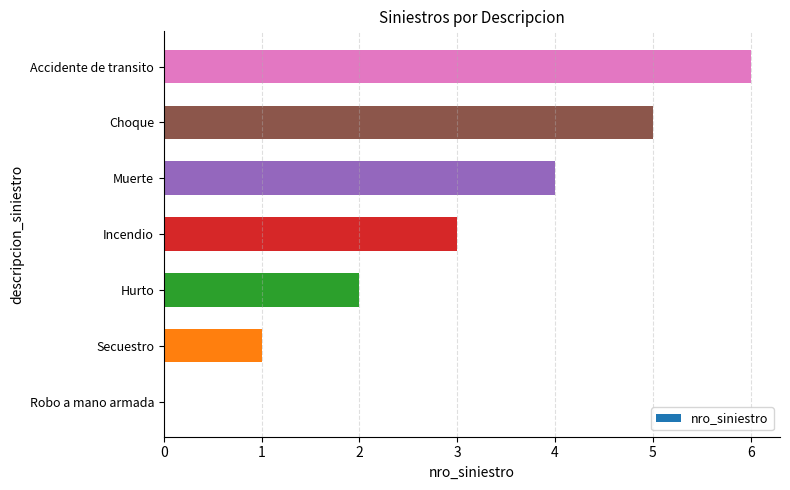

The value at Choque is 8. True or false?

False